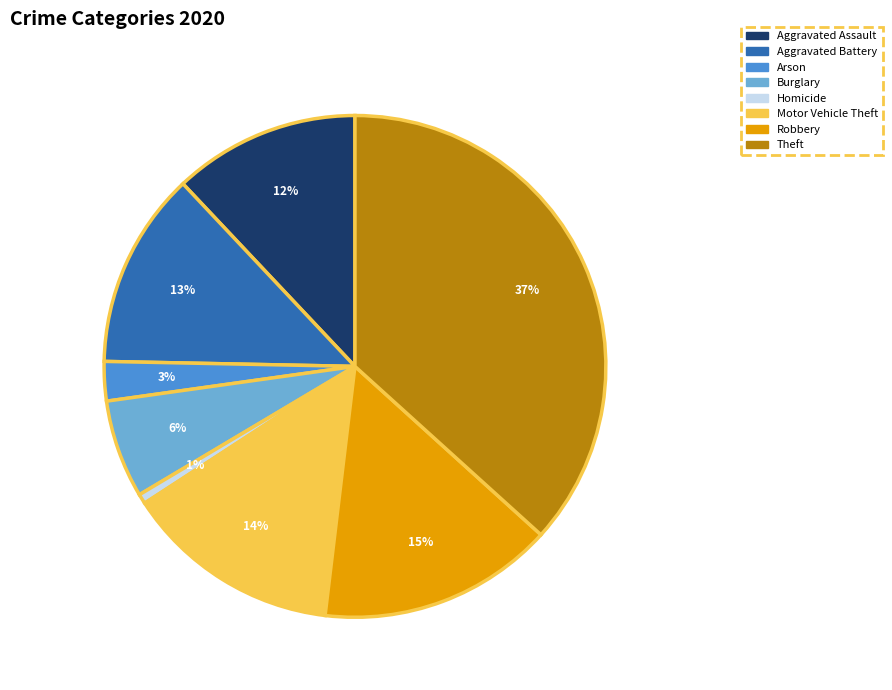

Count the number of slices in the pie.

8